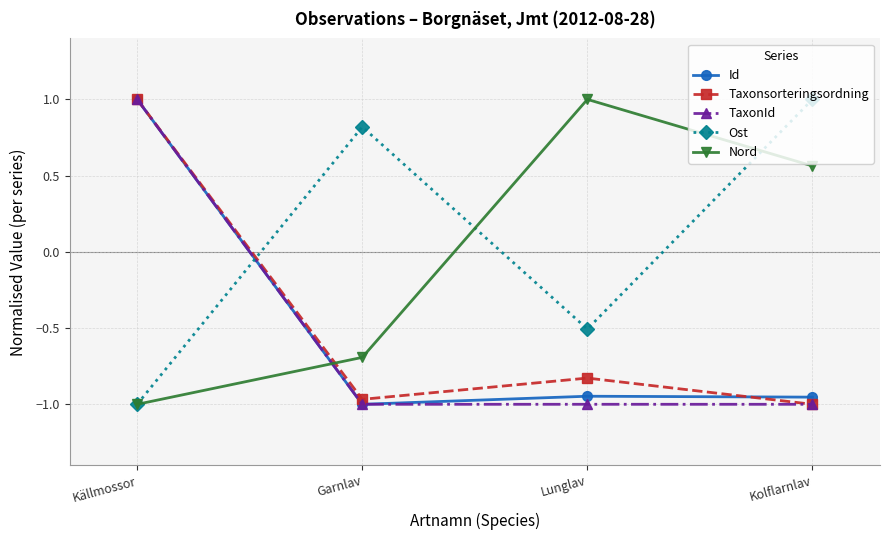

What is the total value across all series at Källmossor?

1.0